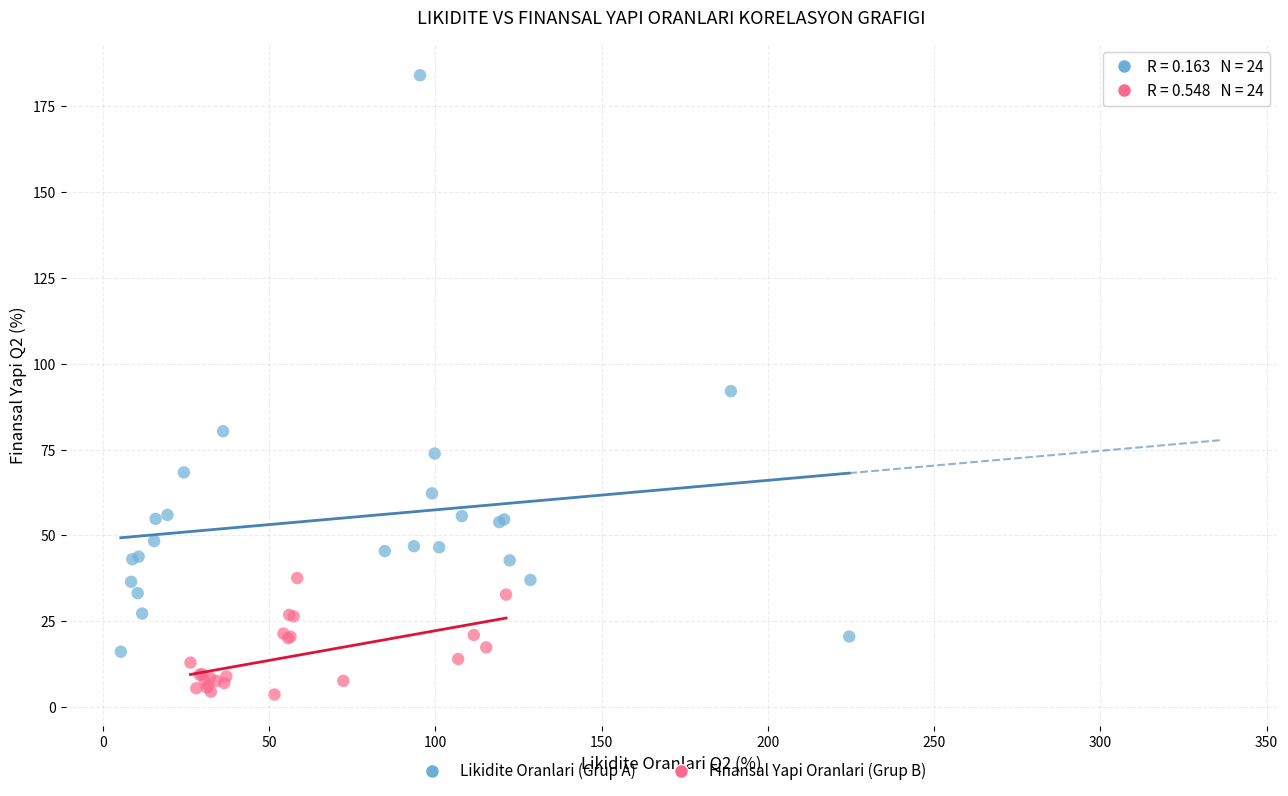

Which series has the widest spread of Y values?

Likidite Oranlari (Grup A)